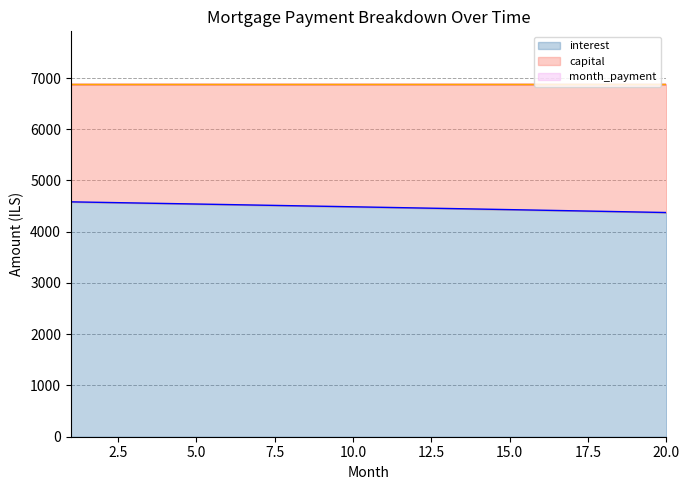

Between 2 and 7, which series saw the biggest shift?

interest